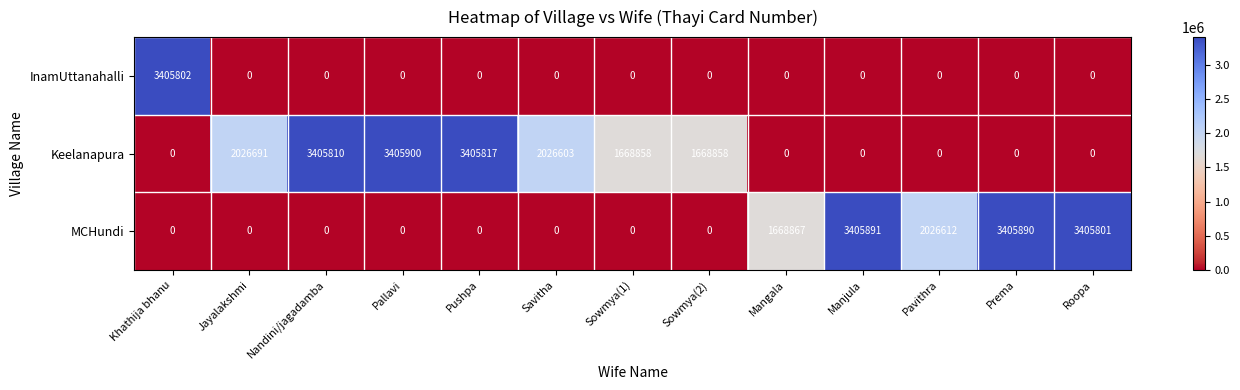

Where is MCHundi nearest to the value 1702945?

Mangala